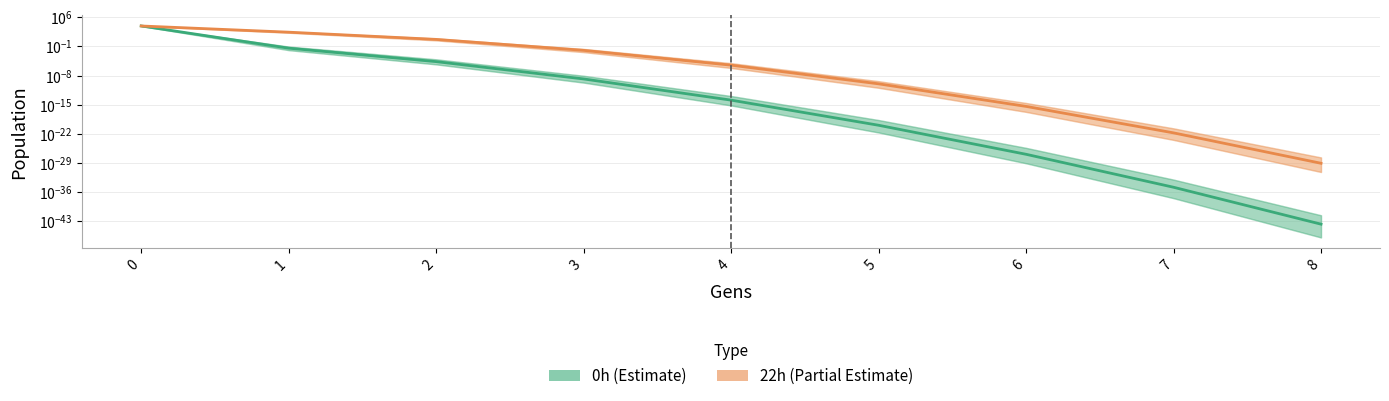

Which series ends up on top after the final intersection of 0h (Estimate) and 22h (Estimate based on partial data)?

22h (Estimate based on partial data)